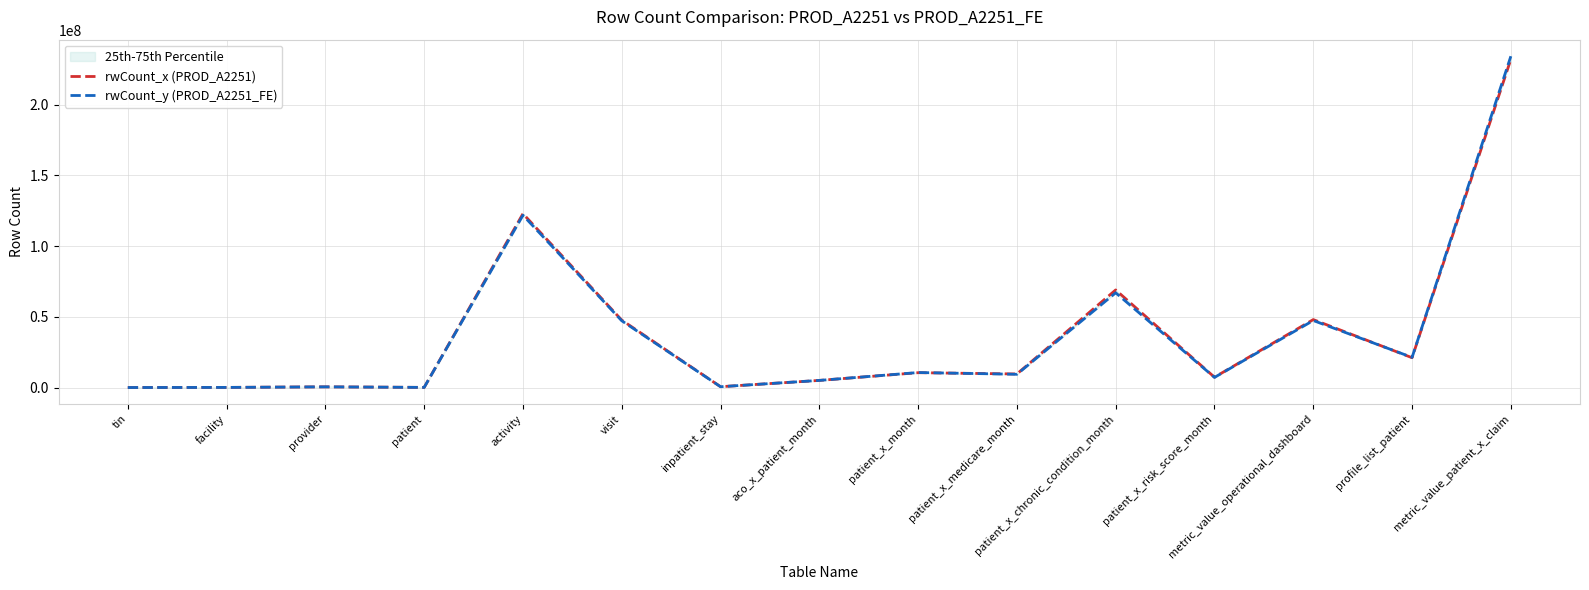

How many lines are shown in the chart?

2